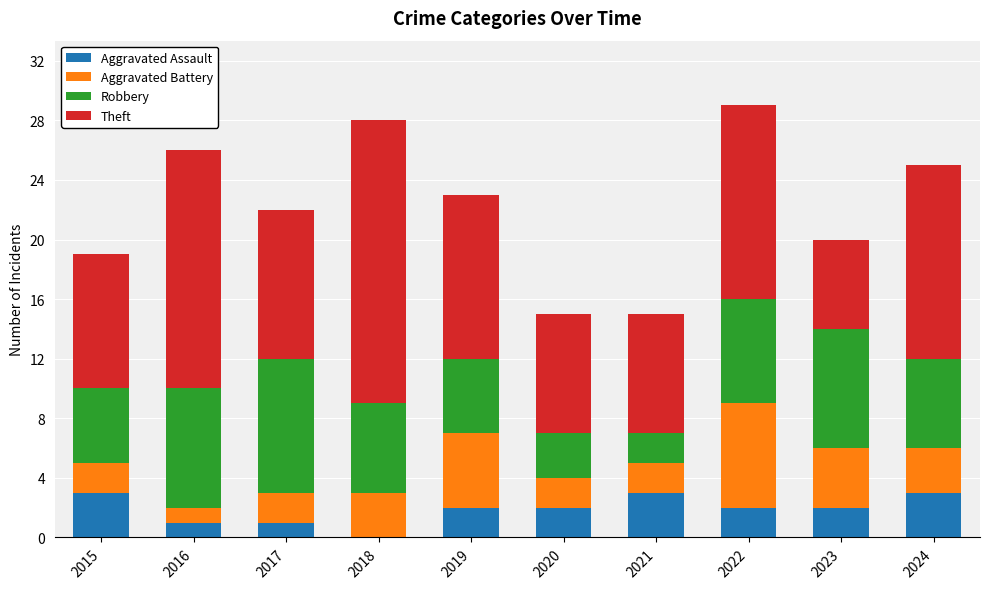

What is the maximum value for Aggravated Assault?

3